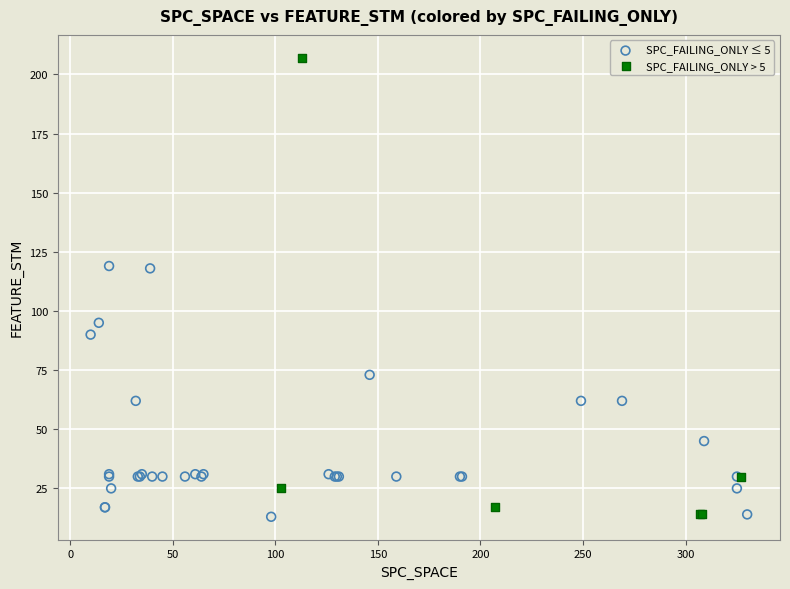

Which series has the largest Y range (max minus min)?

SPC_FAILING_ONLY > 5